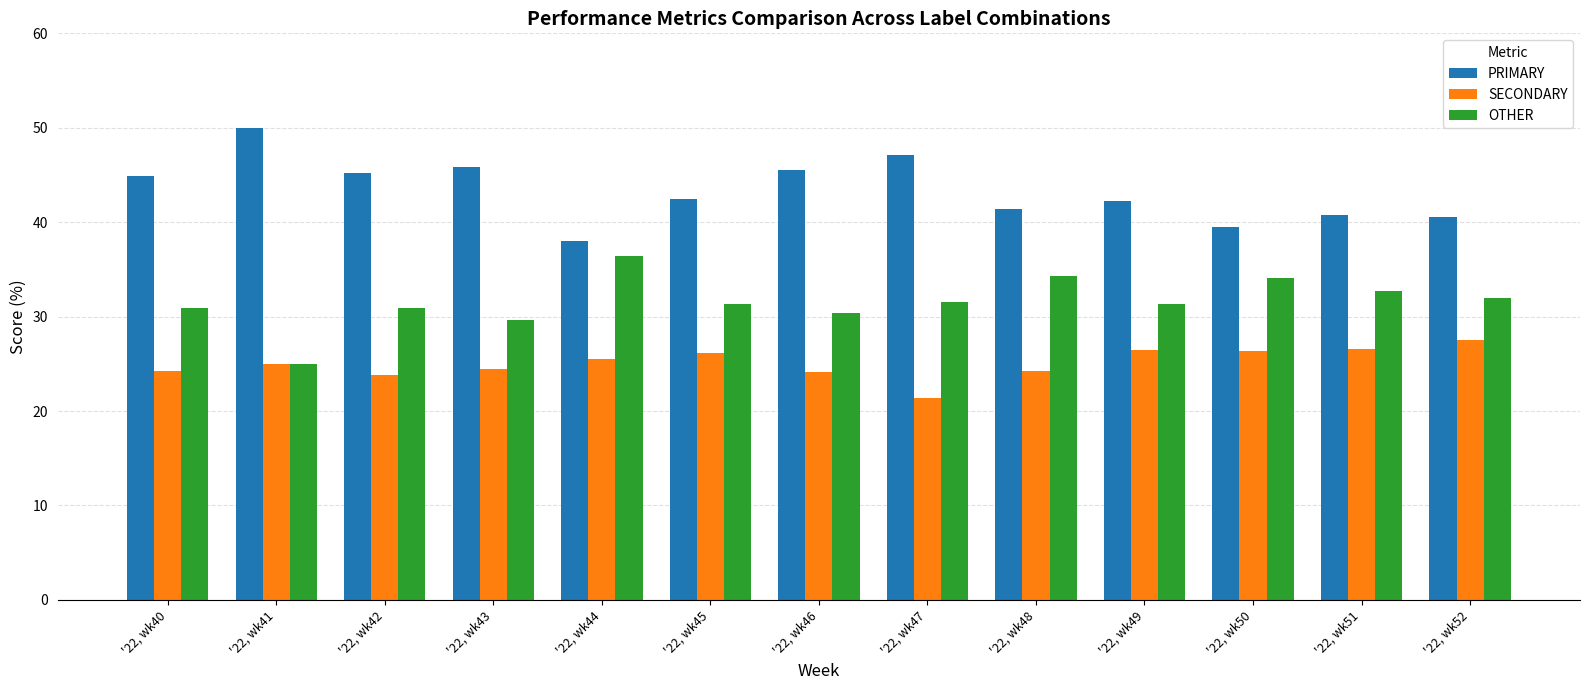

The value of OTHER at '22, wk45 is 20.0. True or false?

False